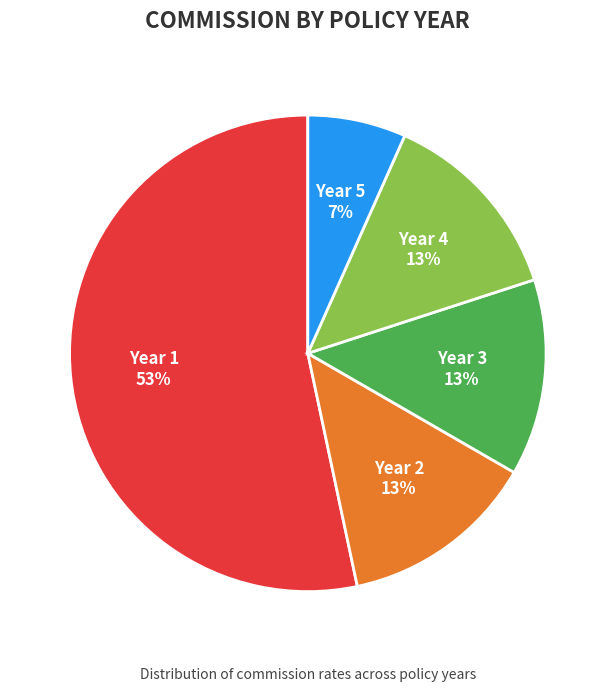

How many segments does this pie chart have?

5